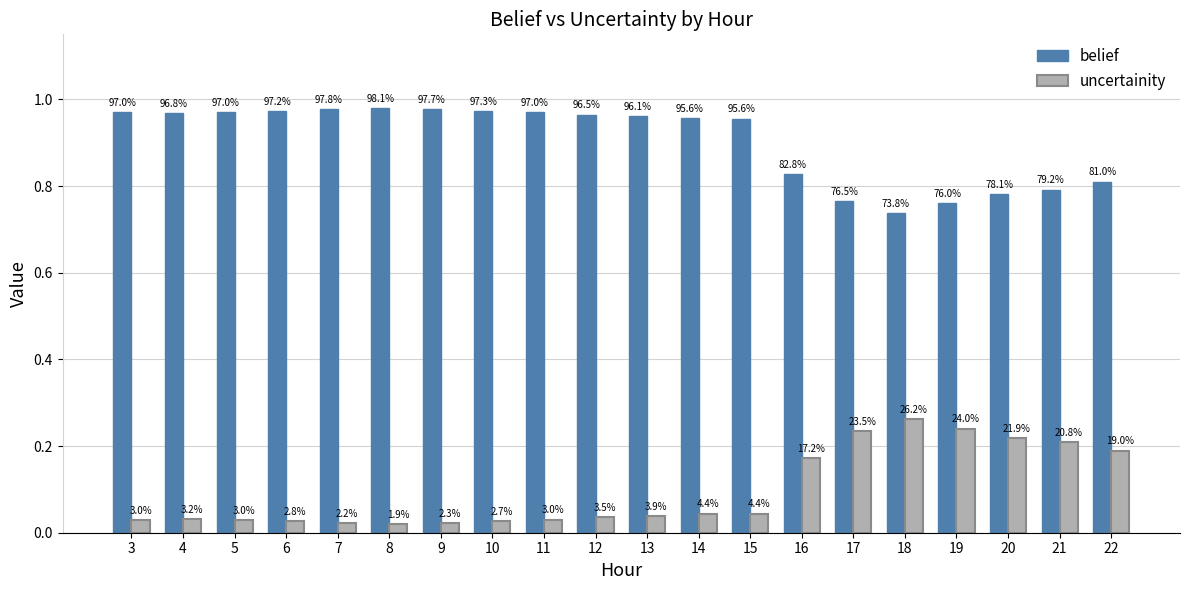

What is the sum of the belief values at 20 and 15?

1.7